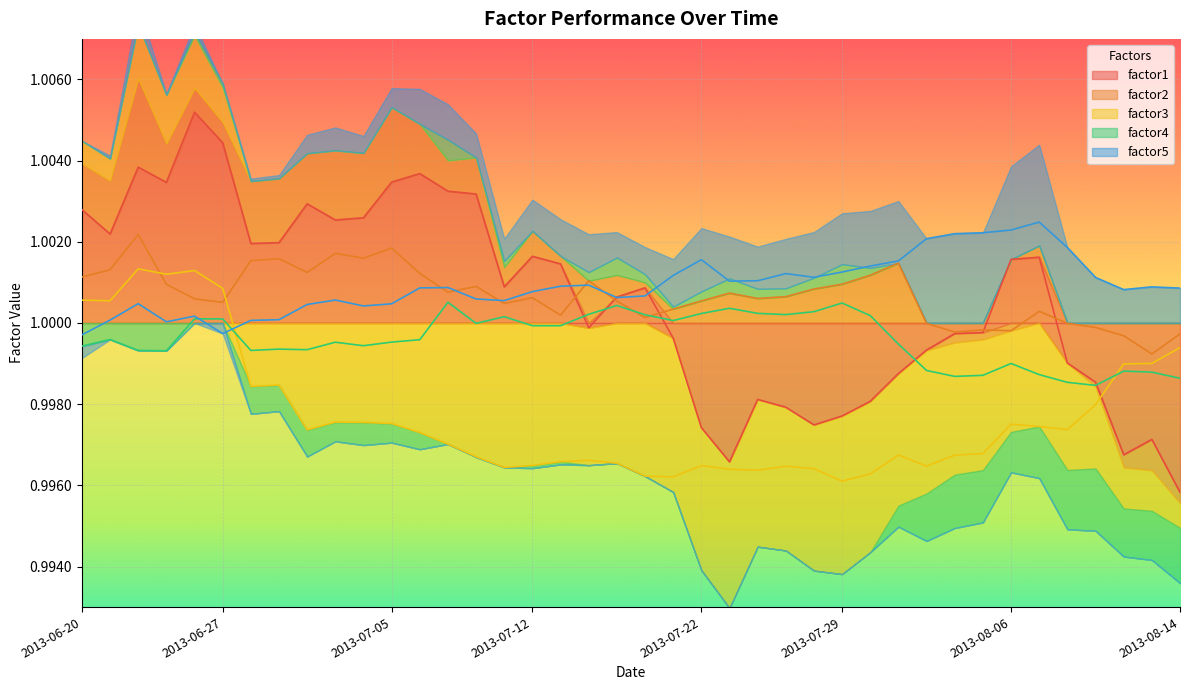

What are all the series names shown in the legend?

factor1, factor2, factor3, factor4, factor5